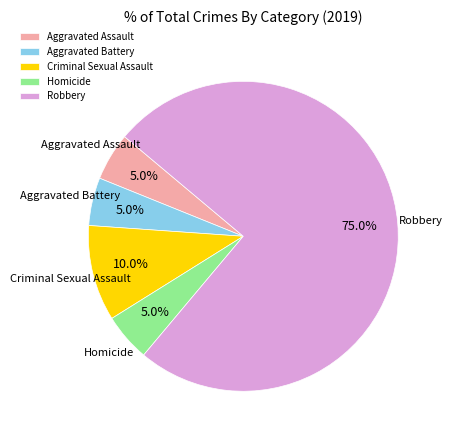

Combined, what portion of the pie is Aggravated Battery and Aggravated Assault?

10.0%